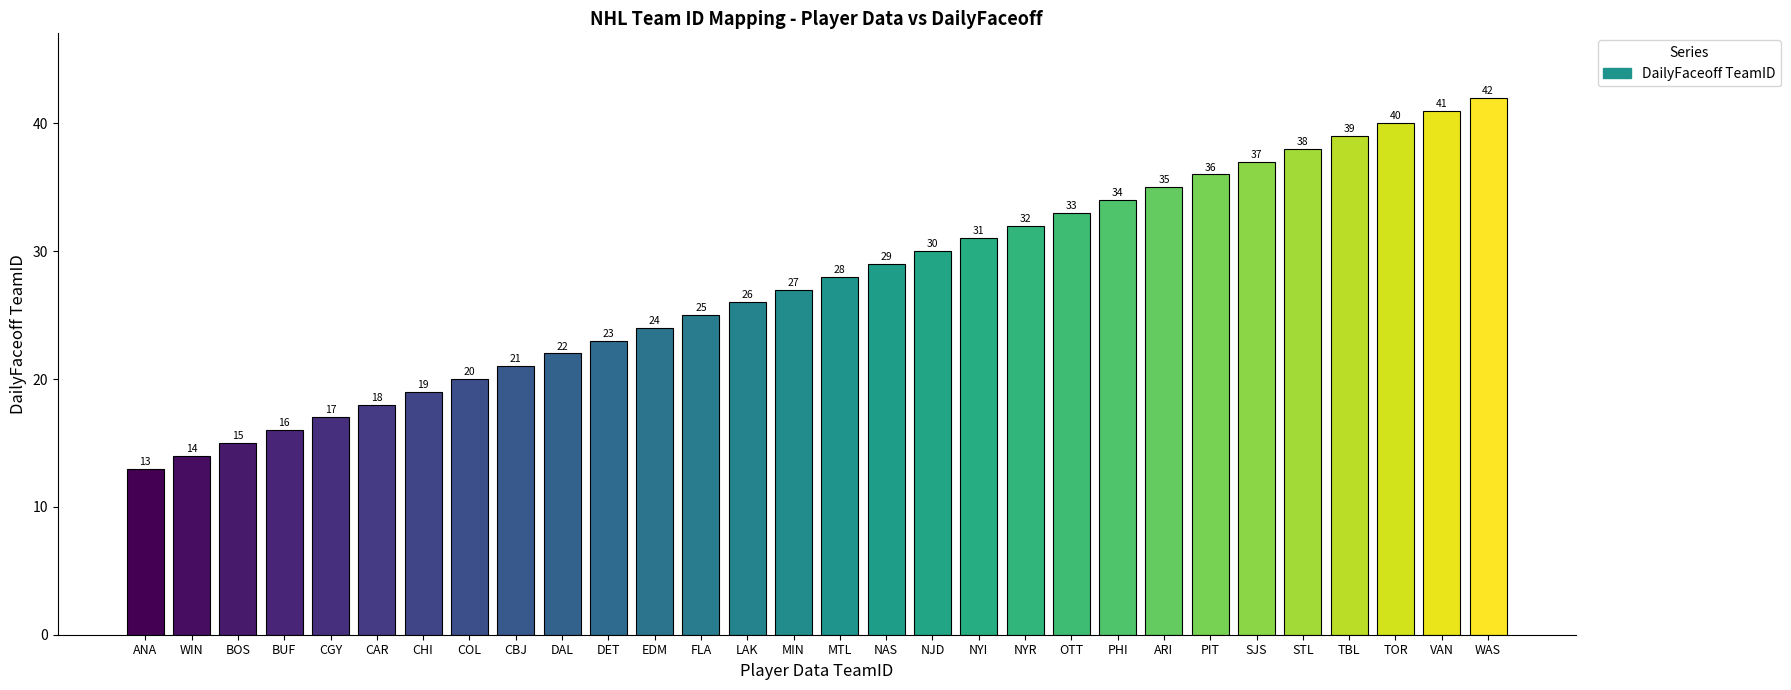

What is the label of the 29th bar from the left?

VAN